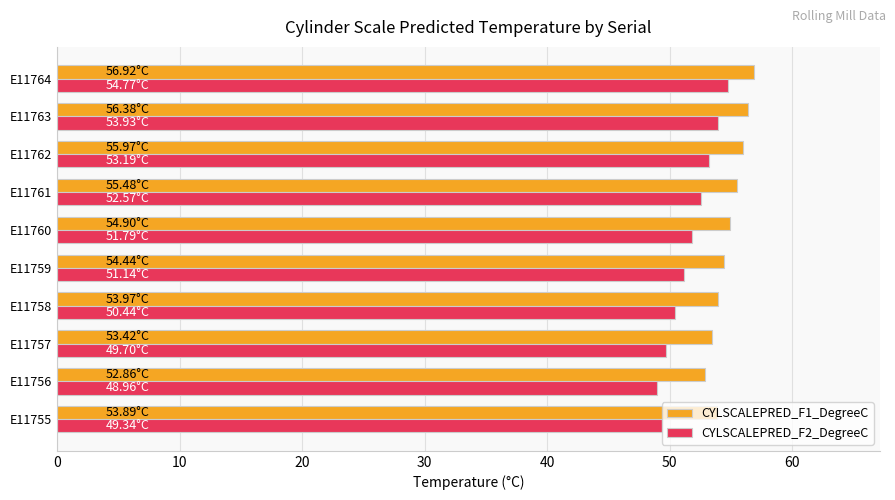

What is the smallest value displayed?

49.0